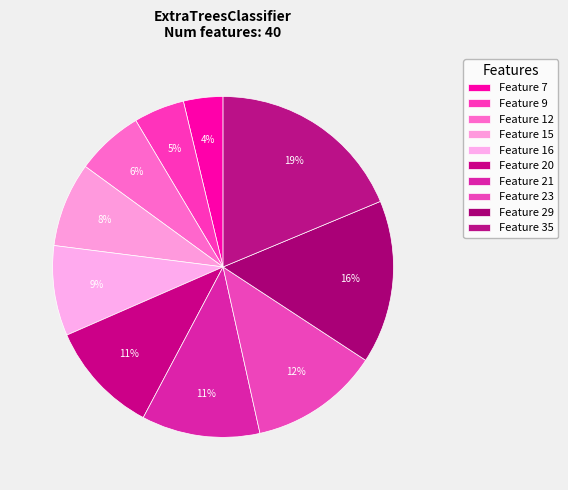

Count the number of slices in the pie.

10